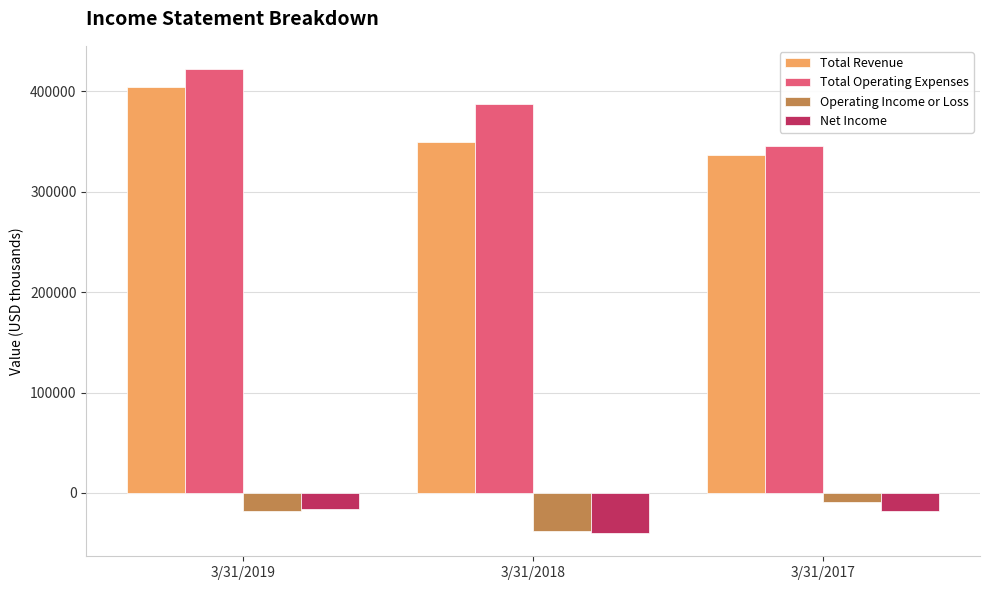

What is the minimum value for Total Revenue?

336504